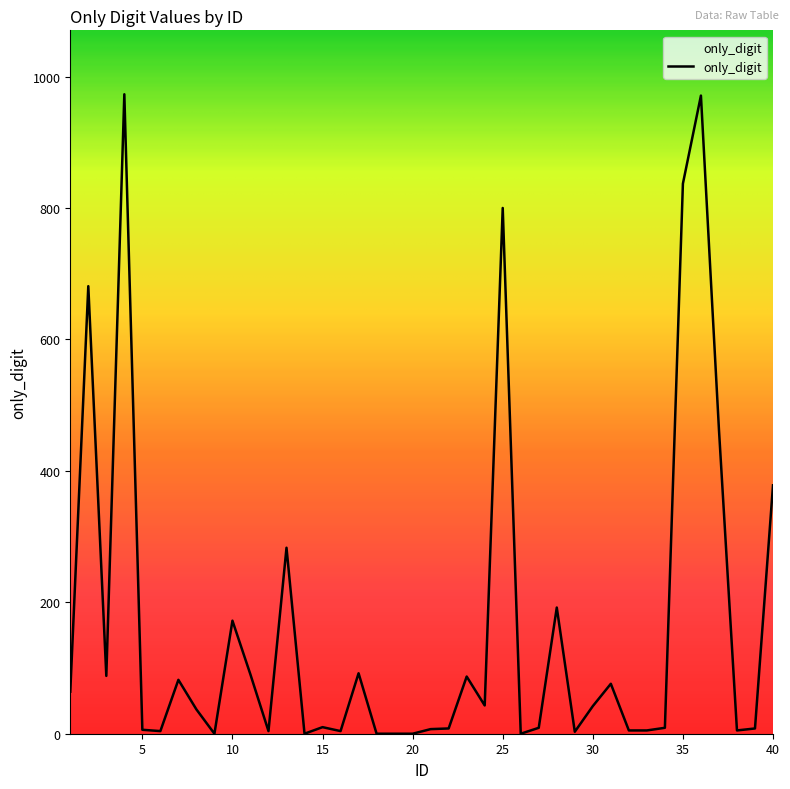

What is the greatest value displayed?

973